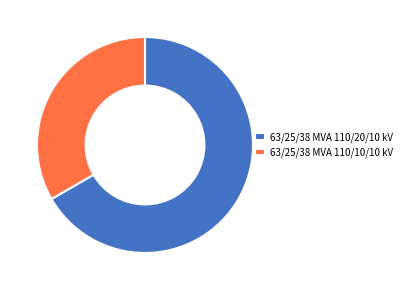

Rank the categories by value from lowest to highest.

63/25/38 MVA 110/10/10 kV, 63/25/38 MVA 110/20/10 kV